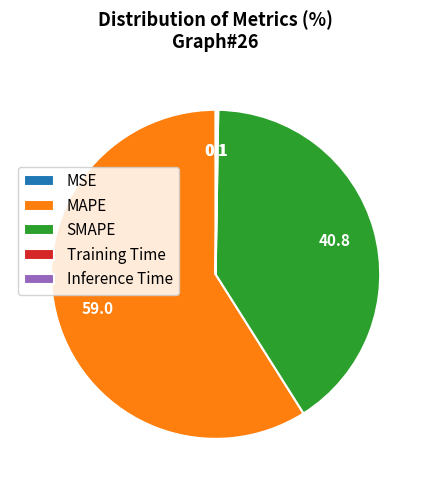

Which category has the biggest portion of the pie?

MAPE